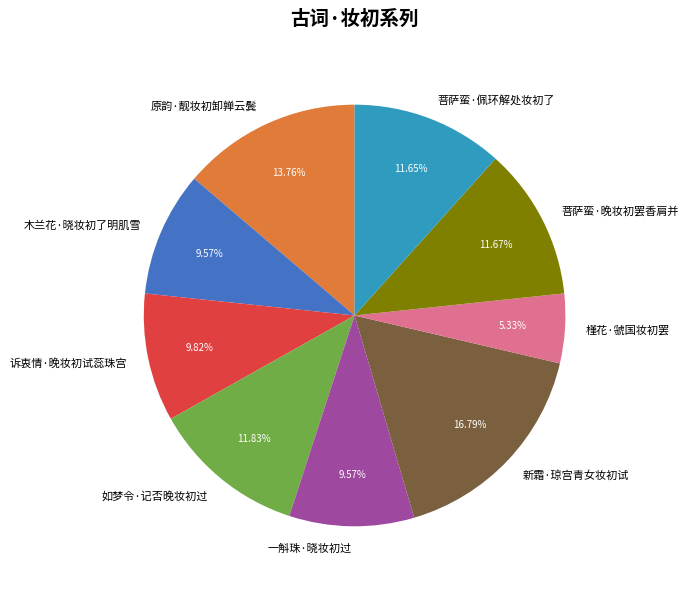

To the nearest percent, what is the difference between the largest and smallest slice percentages?

11%